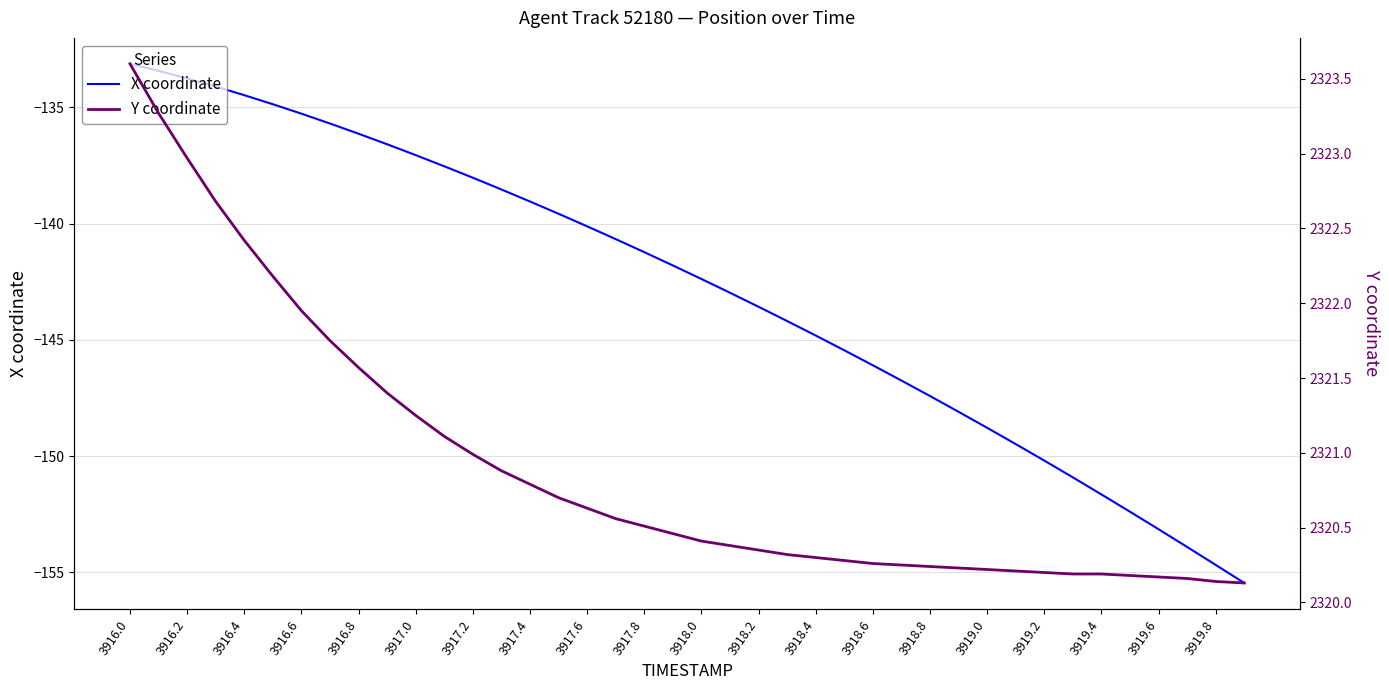

True or false: X coordinate and Y coordinate cross at least once.

False